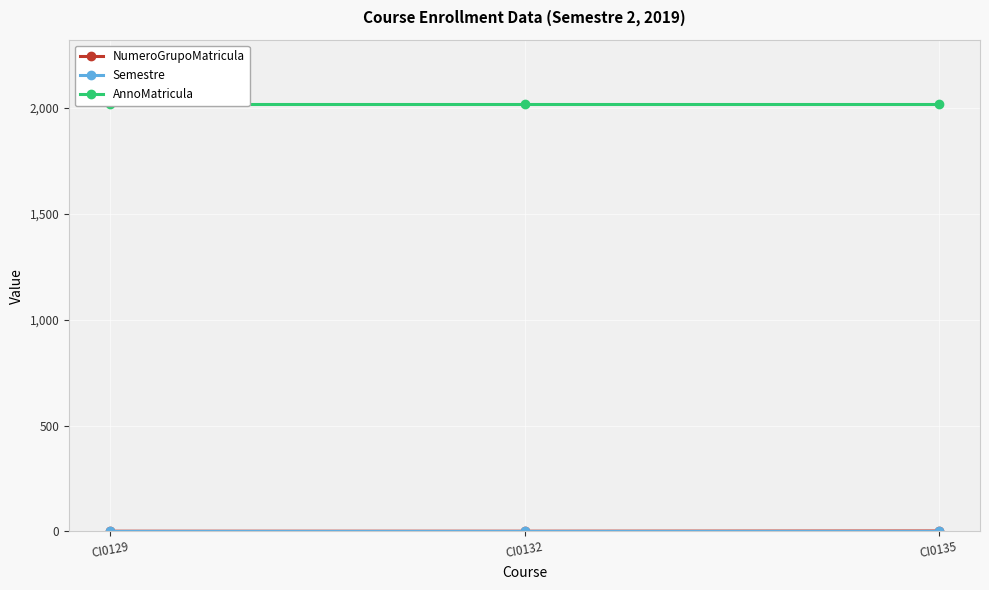

At how many categories does at least one series exceed 1901?

3